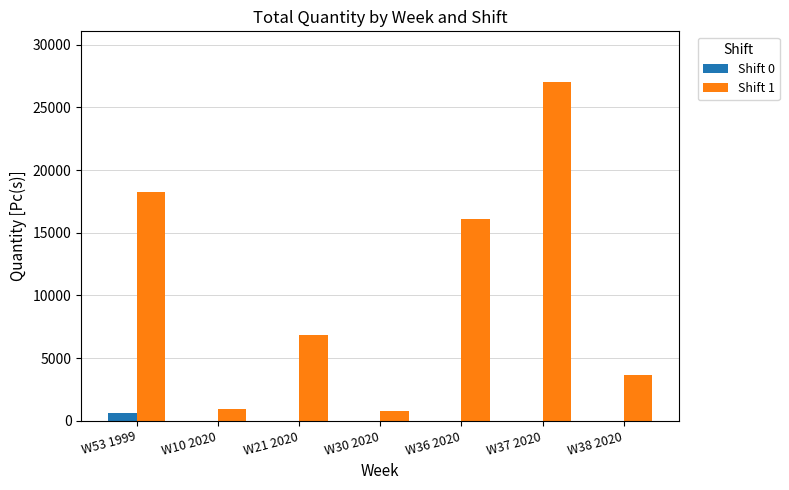

What is the spread (max minus min) of values at W10 2020?

908